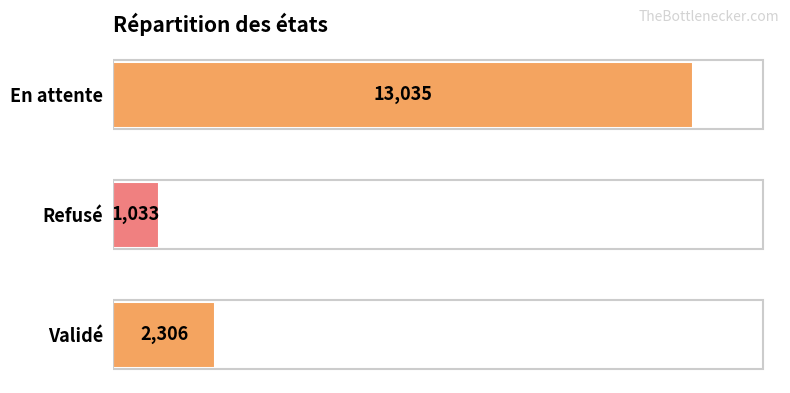

List the labels in order of value, largest first.

En attente, Validé, Refusé